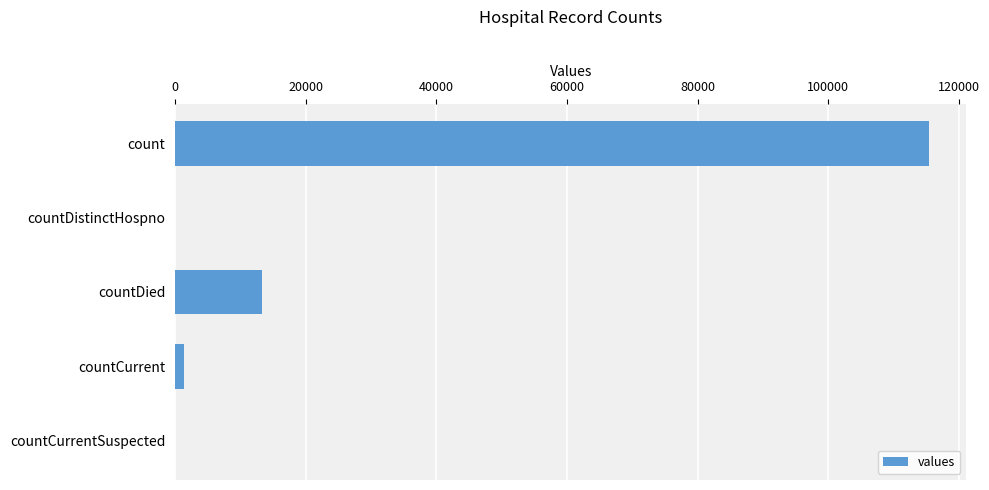

What is the sum of all values?

130105